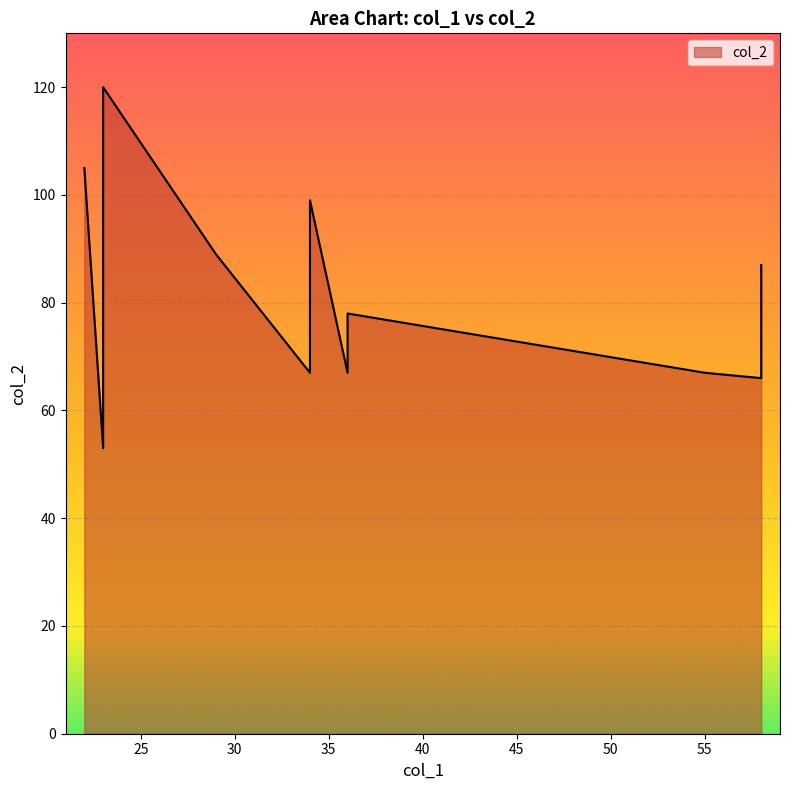

List the labels in order of value, smallest first.

23, 23, 58, 34, 36, 55, 34, 36, 58, 29, 34, 22, 23